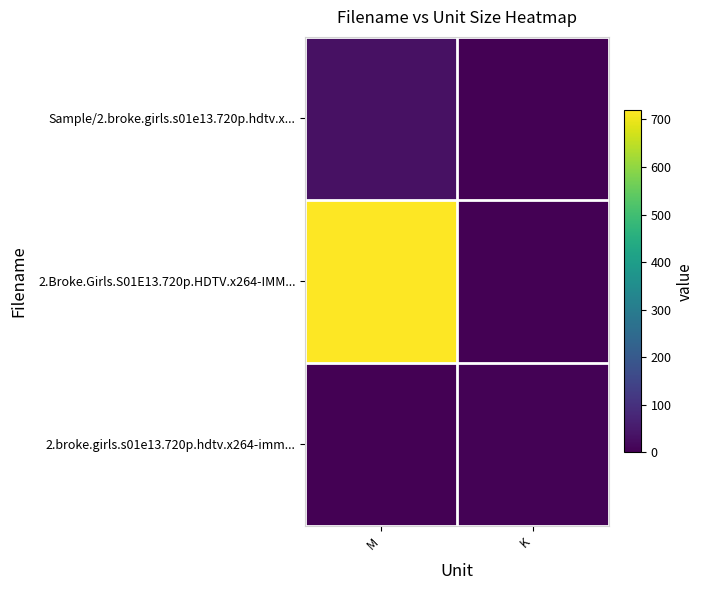

Reading left to right, list all the values displayed in this chart.

Sample/2.broke.girls.s01e13.720p.hdtv.x...: M=32.5	K=0.0
2.Broke.Girls.S01E13.720p.HDTV.x264-IMM...: M=719.1	K=0.0
2.broke.girls.s01e13.720p.hdtv.x264-imm...: M=0.0	K=2.9